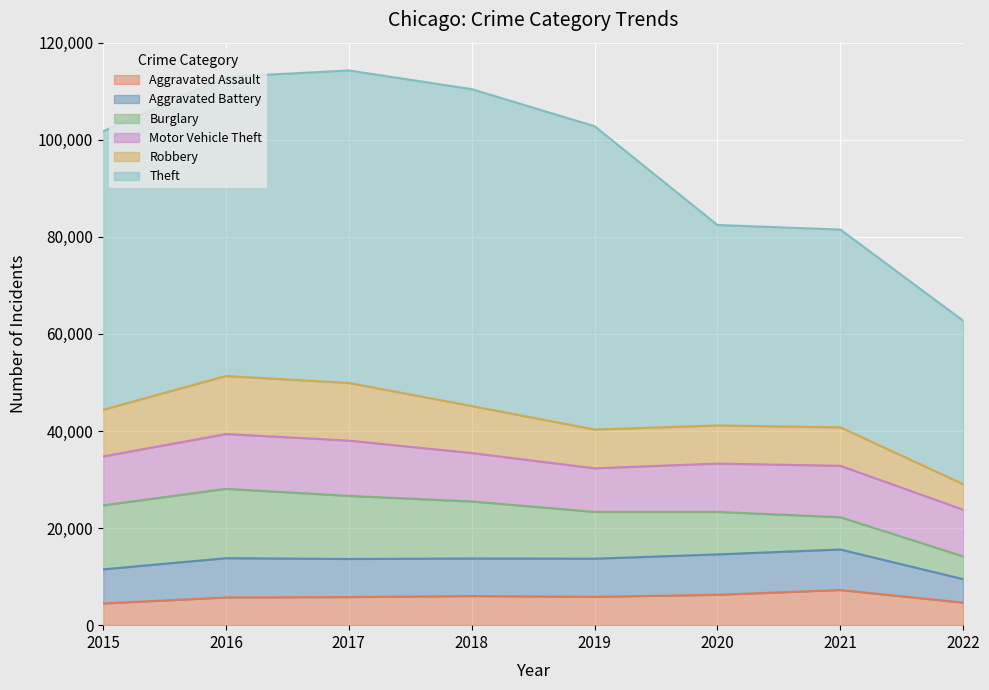

Reading right to left, what are all the values shown in this chart?

Aggravated Assault: 4645	7242	6263	5840	6001	5793	5712	4480
Aggravated Battery: 4834	8348	8319	7857	7735	7845	8085	7018
Burglary: 4689	6654	8754	9639	11746	13001	14289	13184
Motor Vehicle Theft: 9612	10592	9953	8978	9983	11380	11286	10068
Robbery: 5276	7920	7855	7994	9679	11880	11960	9638
Theft: 33658	40742	41296	62478	65281	64380	61618	57348